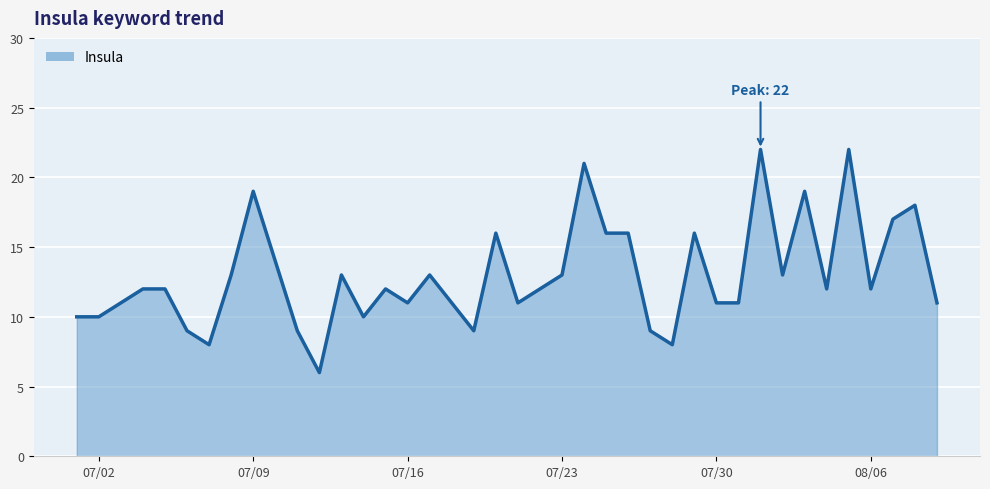

What is the smallest value displayed?

6